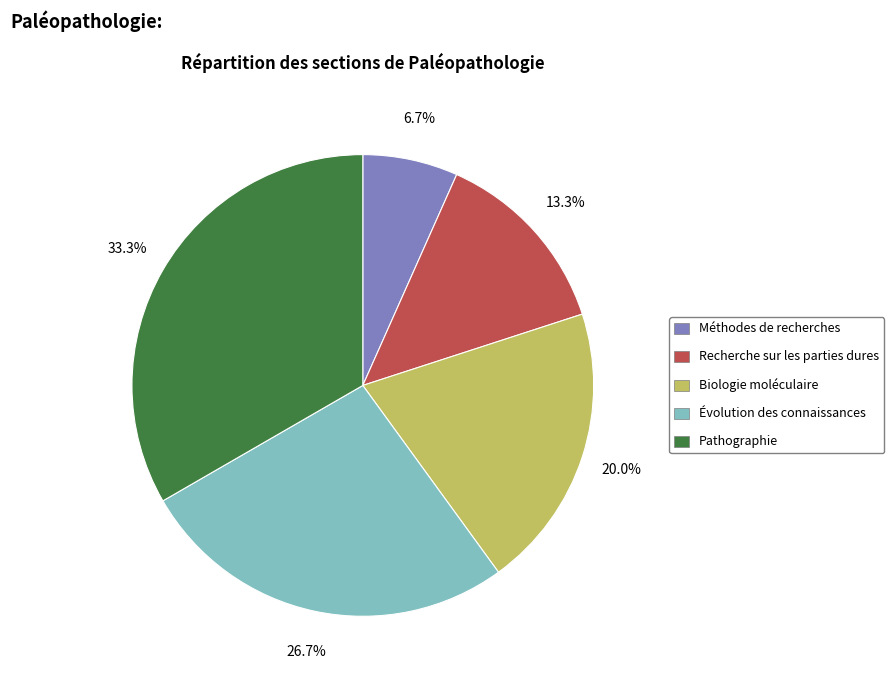

Does Pathographie represent more than half of the total?

No